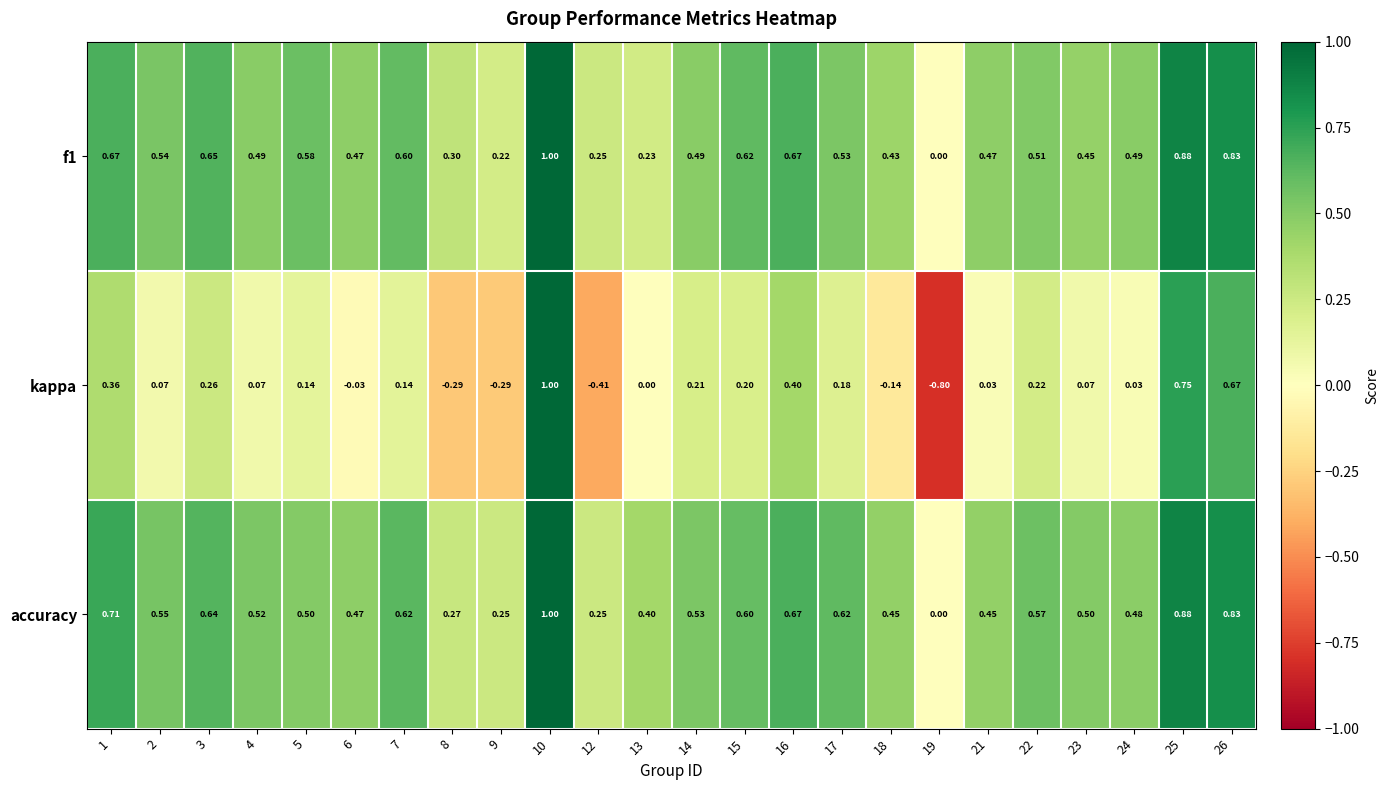

Which series has the largest total across all categories?

accuracy